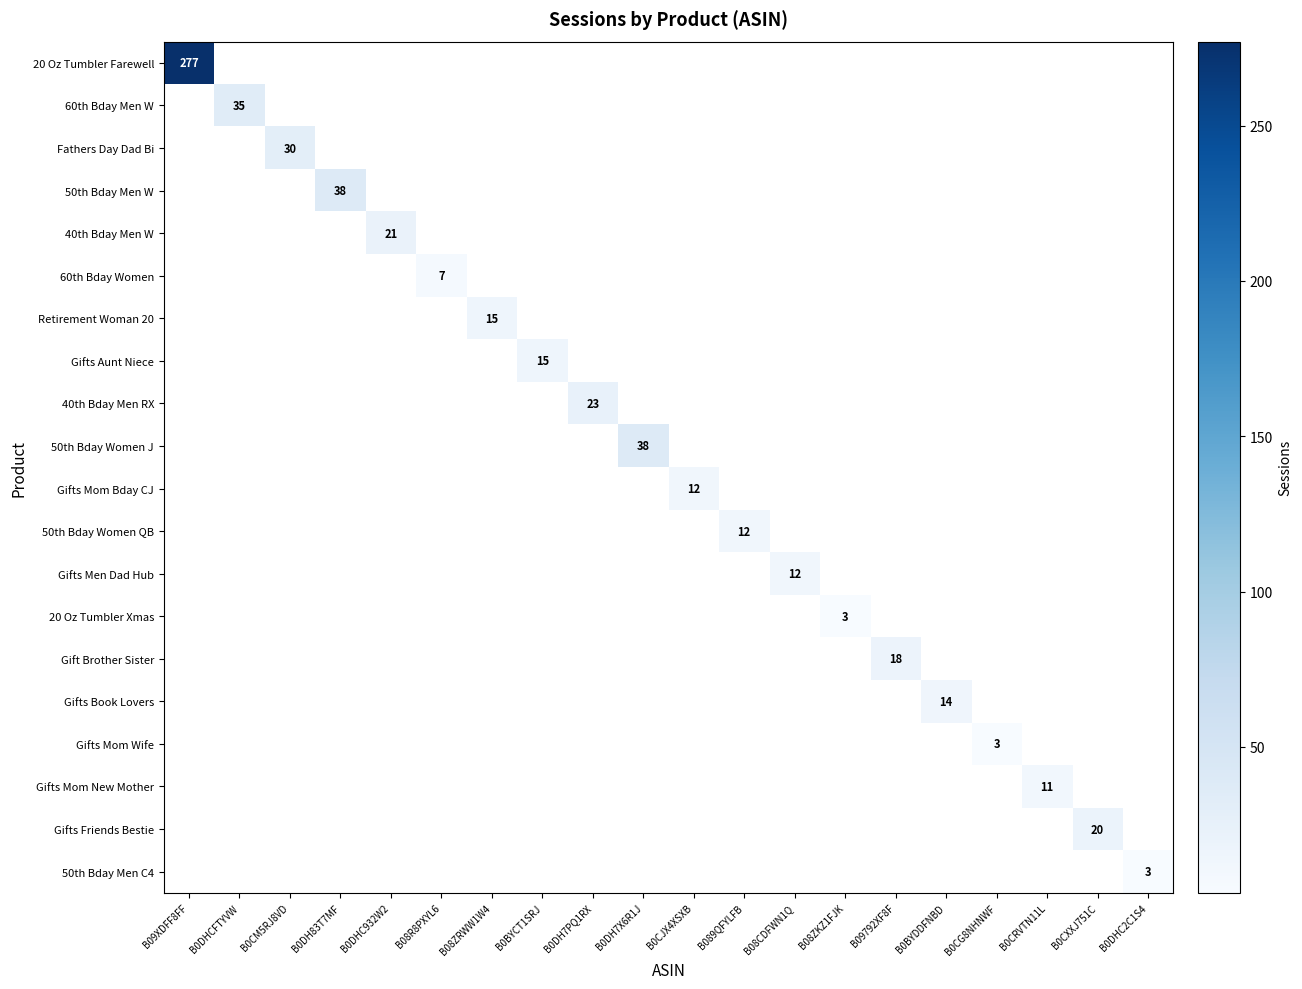

Which has a higher value, B0CXXJ751C or B0CM5RJ8VD?

B0CM5RJ8VD